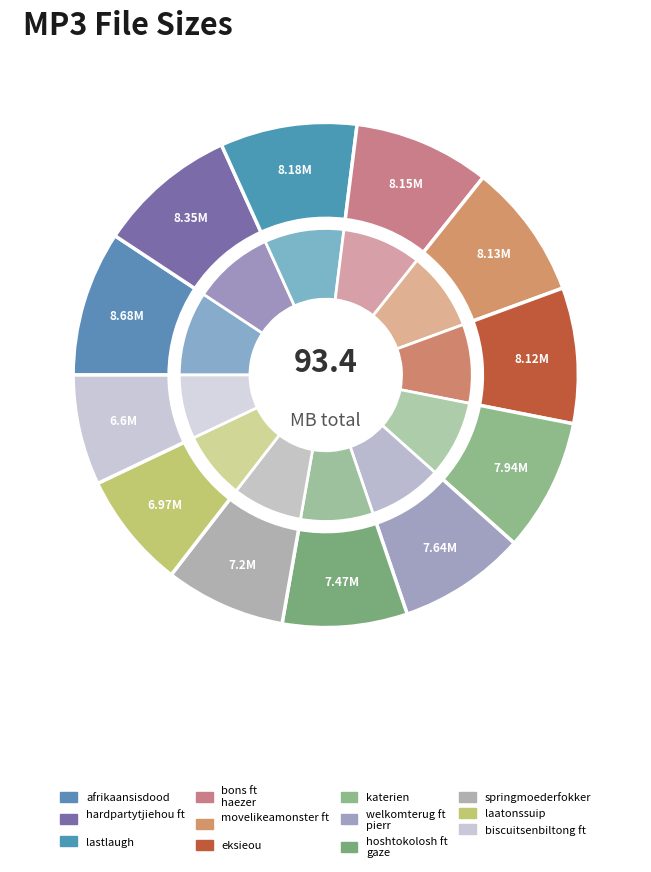

True or false: katerien.mp3 accounts for 8% of the total.

True